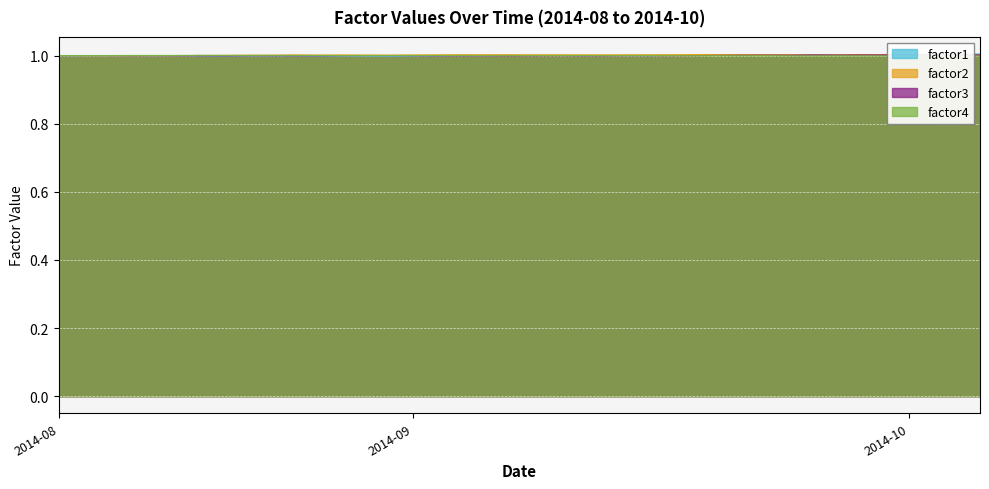

Is the value of factor1 at 2014-09-11 greater than the value of factor4 at 2014-09-26?

Yes